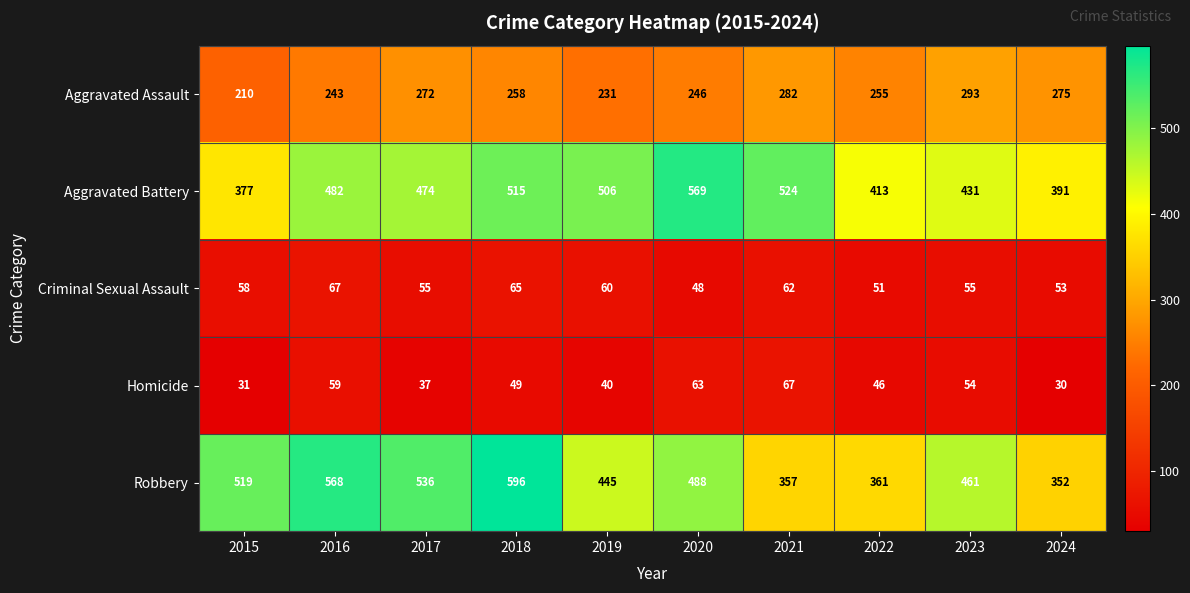

The value of Robbery at 2024 is 491. True or false?

False